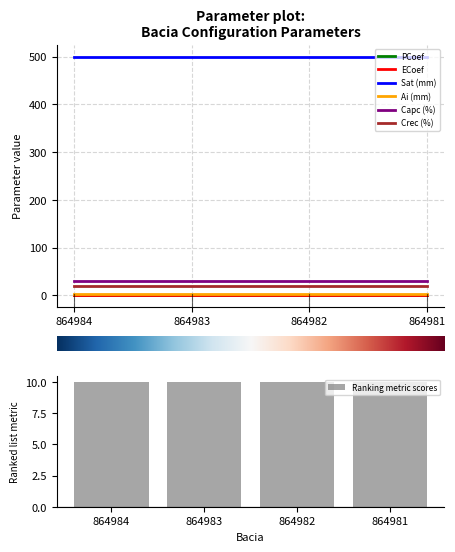

At which label does PCoef reach its peak?

864984